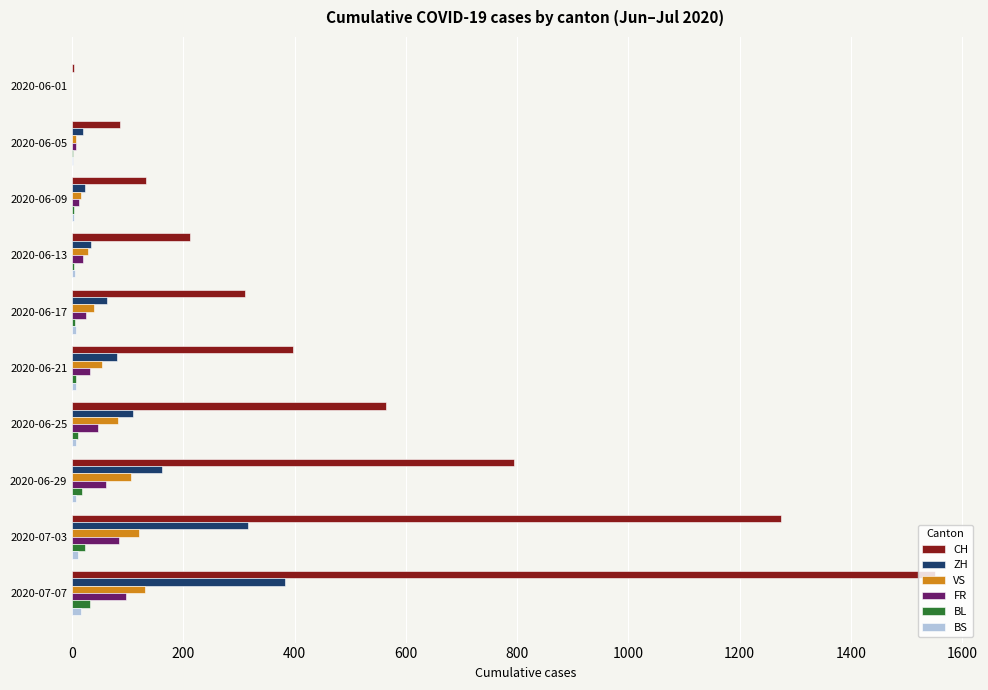

Count the number of data series in this chart.

6